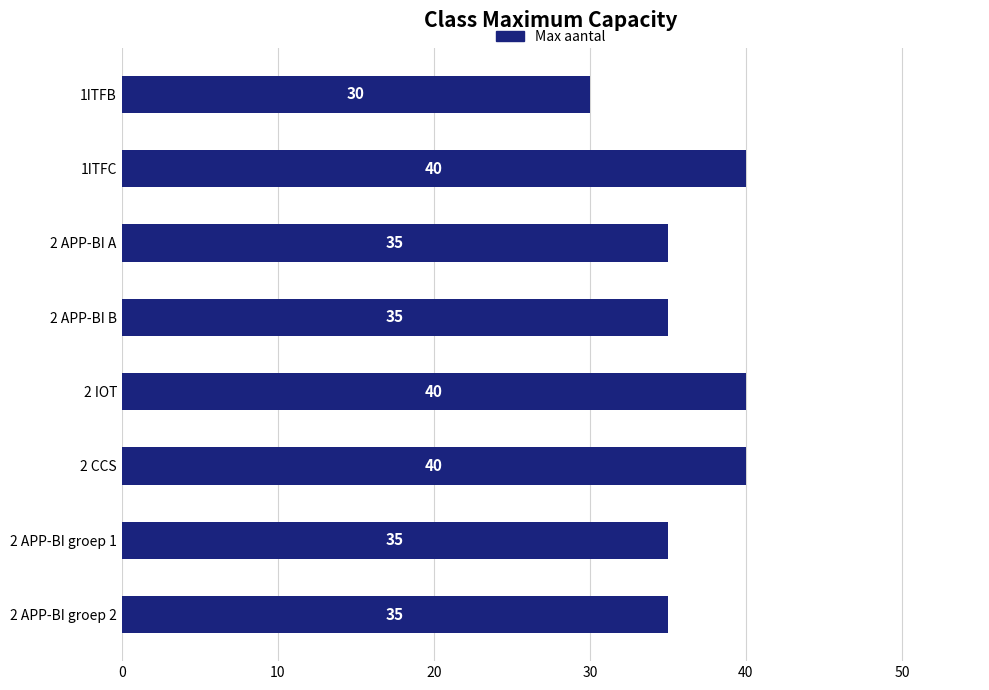

What is the average value?

36